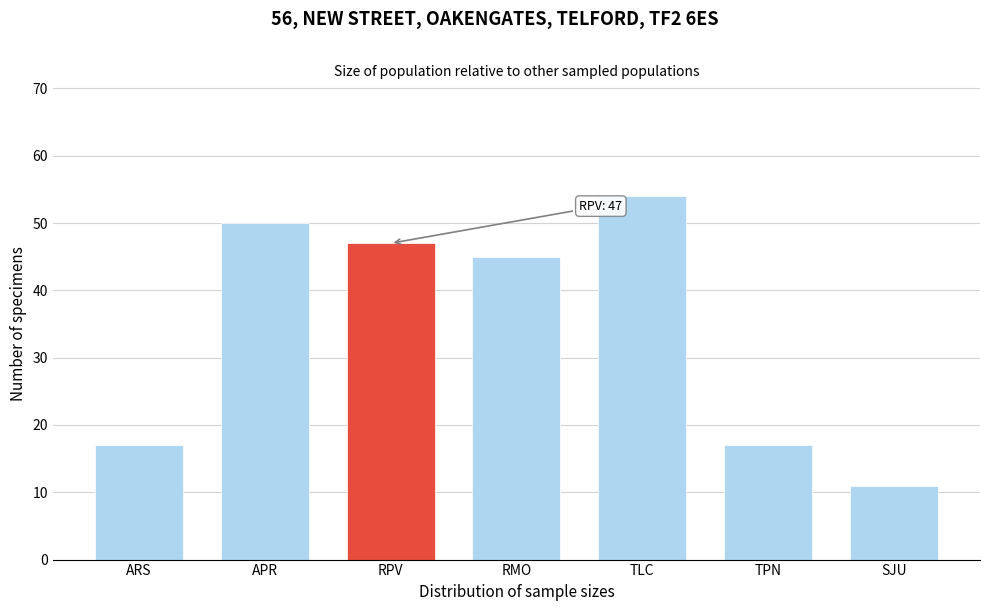

Reading right to left, what are all the values shown in this chart?

SJU=11	TPN=17	TLC=54	RMO=45	RPV=47	APR=50	ARS=17